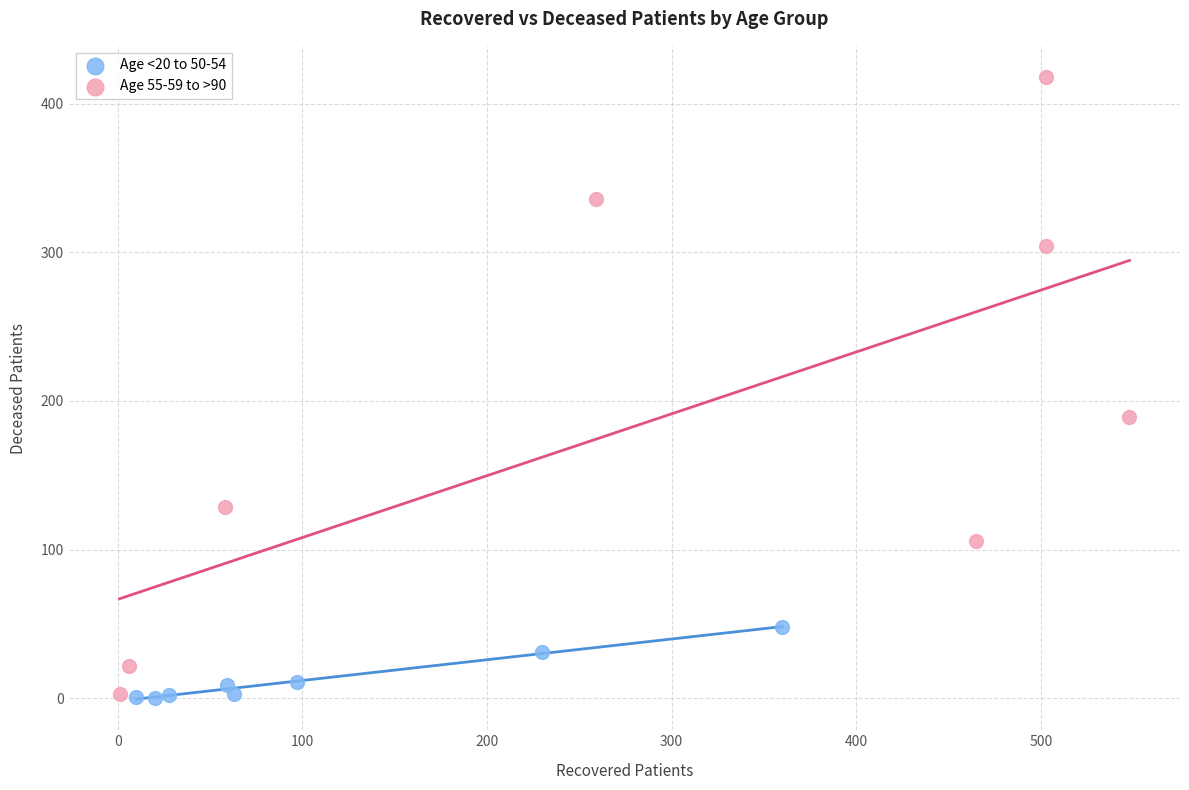

What are all the series names shown in the legend?

Age <20 to 50-54, Age 55-59 to >90